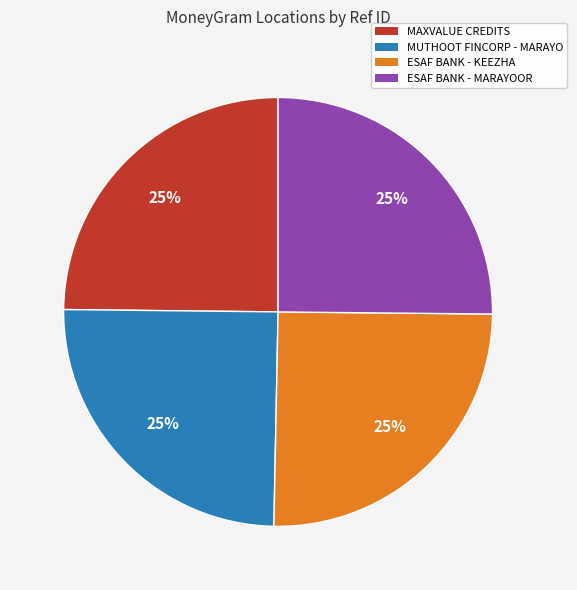

Is there a majority slice in this chart?

No